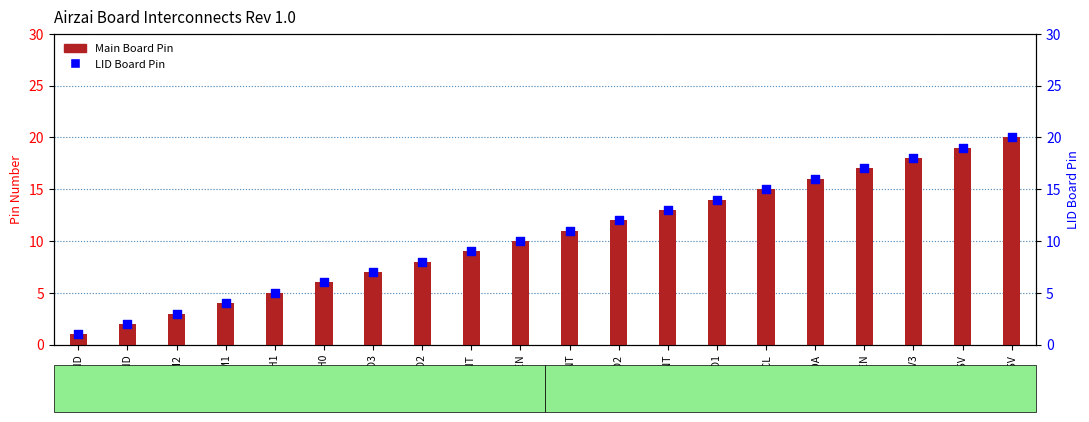

Which series has the largest total across all categories?

Main Board Pin